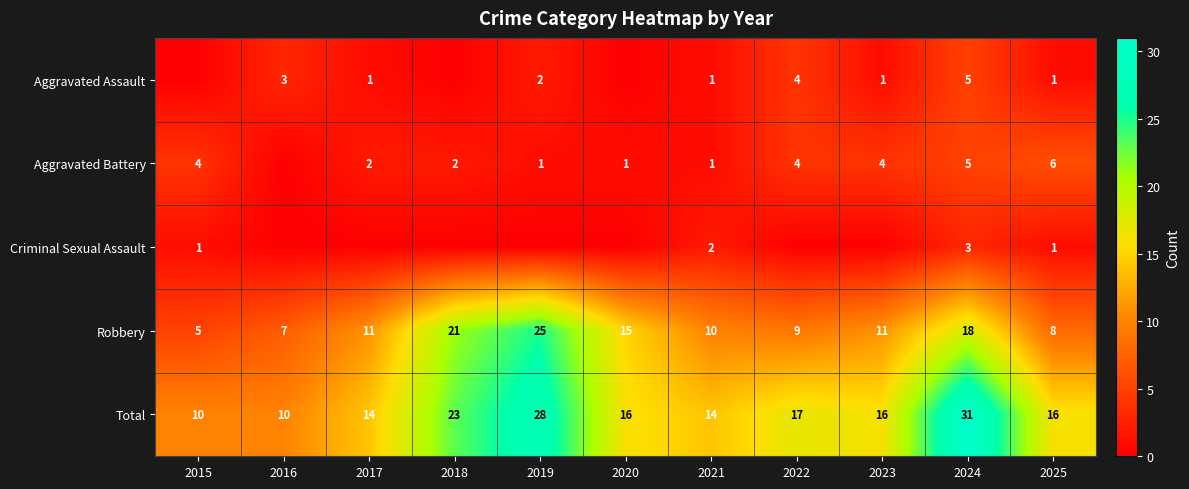

Is it true that Criminal Sexual Assault equals 3 at 2024?

True